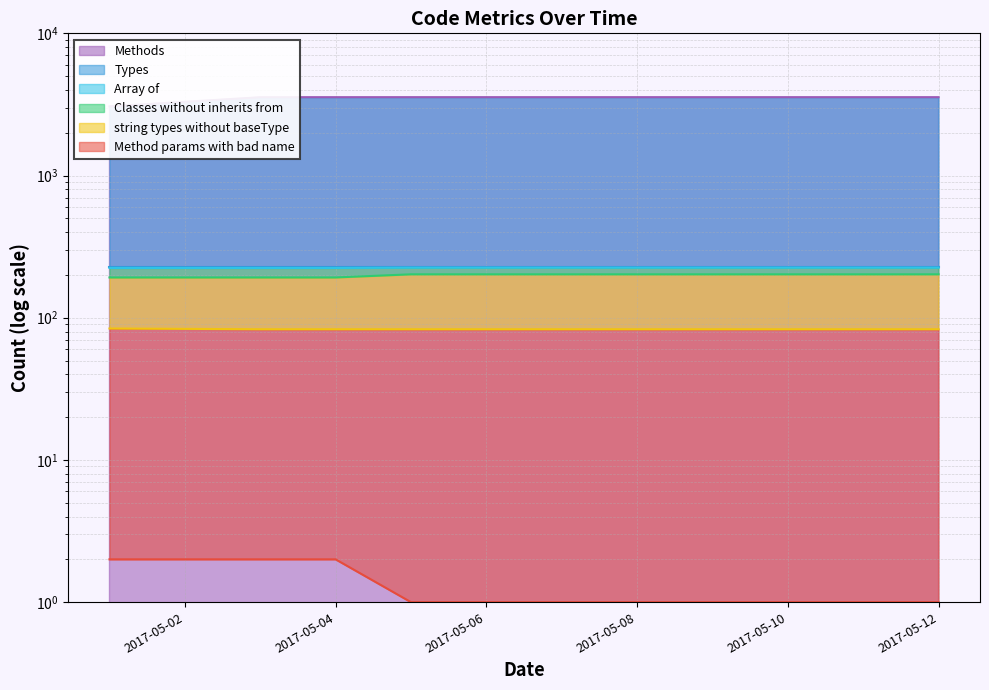

True or false: string types without baseType has more than 0 interior local peaks.

False